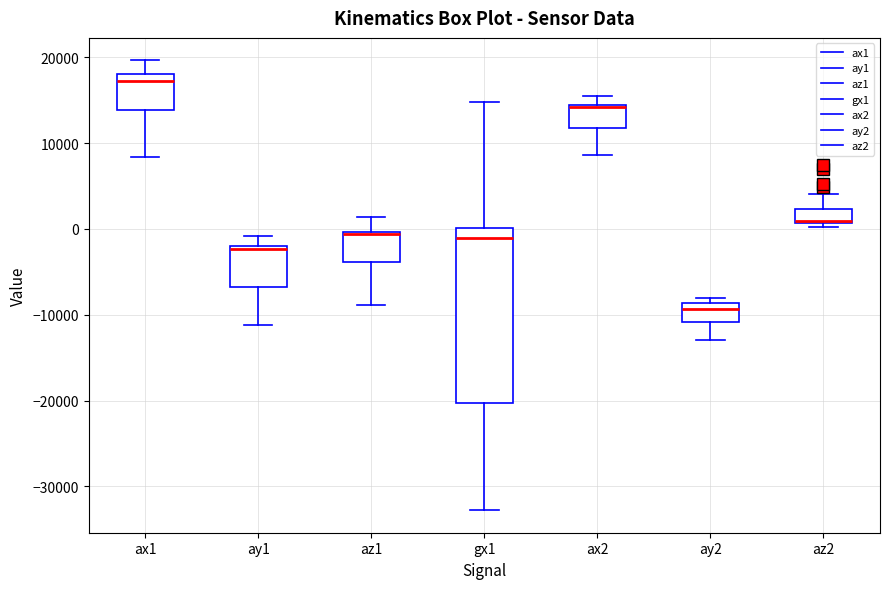

Where is the lower edge of the box for ax1 on the y-axis? The values are not printed on the chart, so give them approximately, as read against the axis.

14000